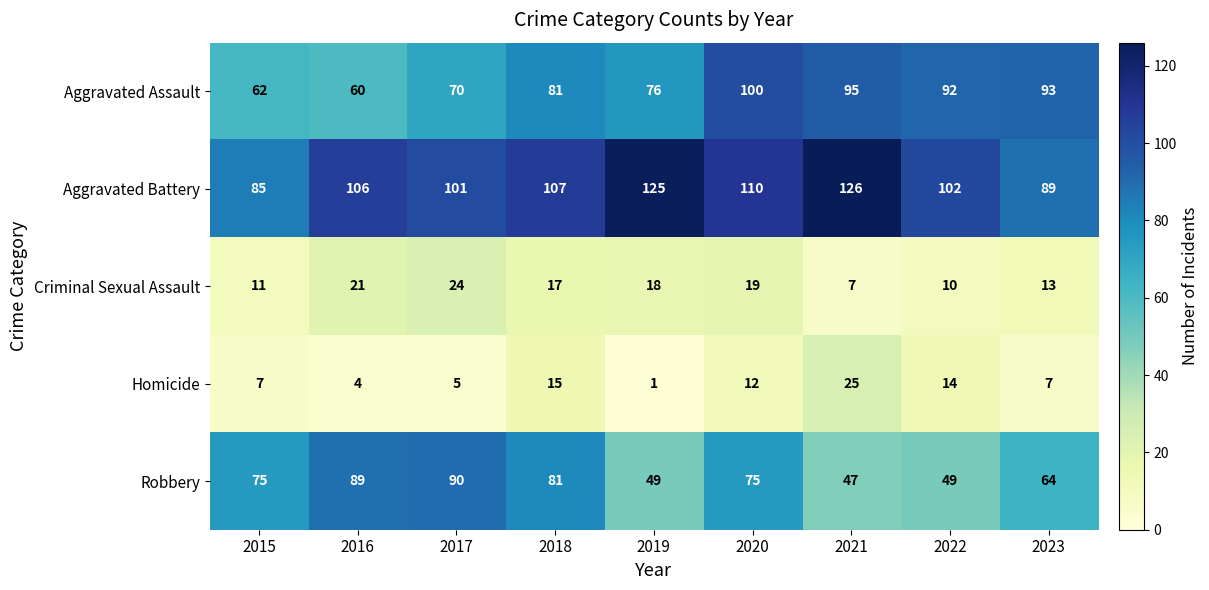

At which label is Aggravated Assault closest to 80?

2018